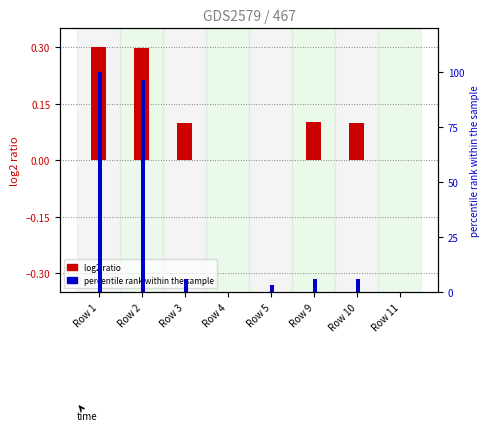

What is the difference between the col_21 (Incl. disabled) values at Row 3 and Row 5?

2.6